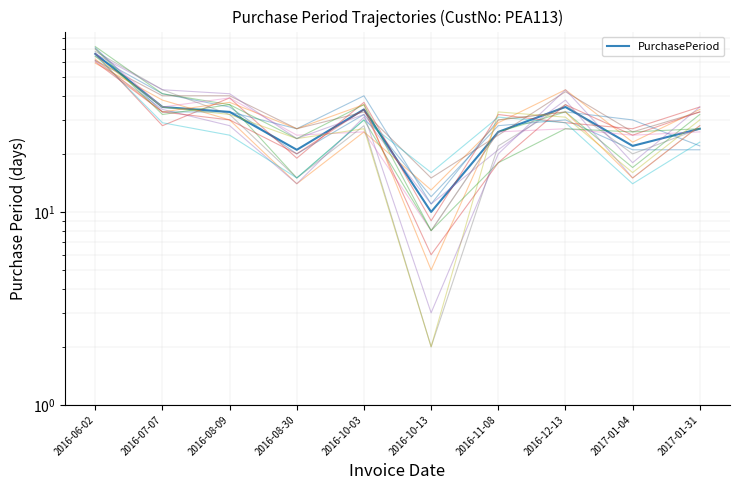

List the labels in order of value, largest first.

2016-06-02, 2016-07-07, 2016-12-13, 2016-10-03, 2016-08-09, 2017-01-31, 2016-11-08, 2017-01-04, 2016-08-30, 2016-10-13